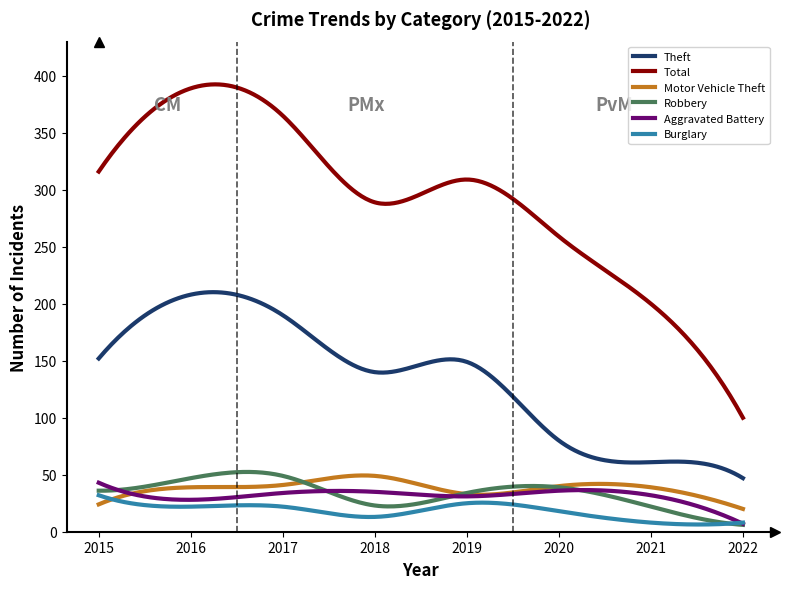

What is the maximum value shown in the chart?

392.5